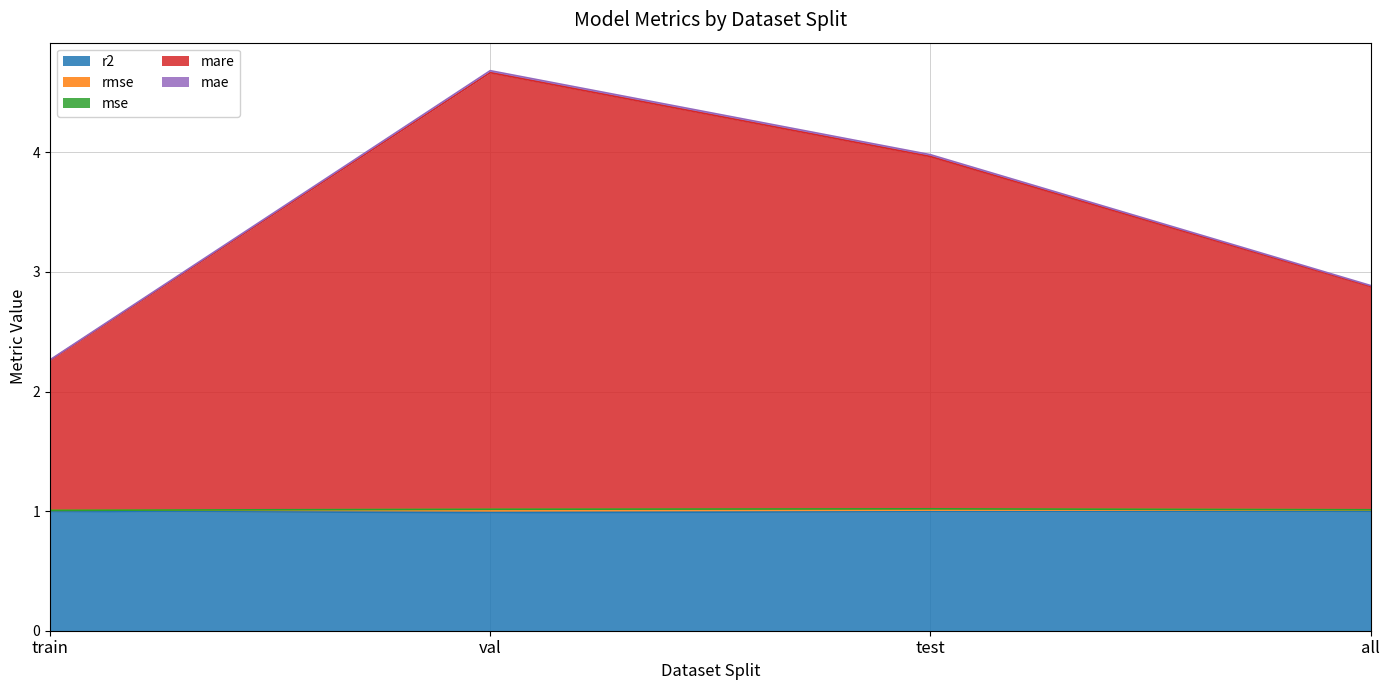

How many lines are shown in the chart?

5